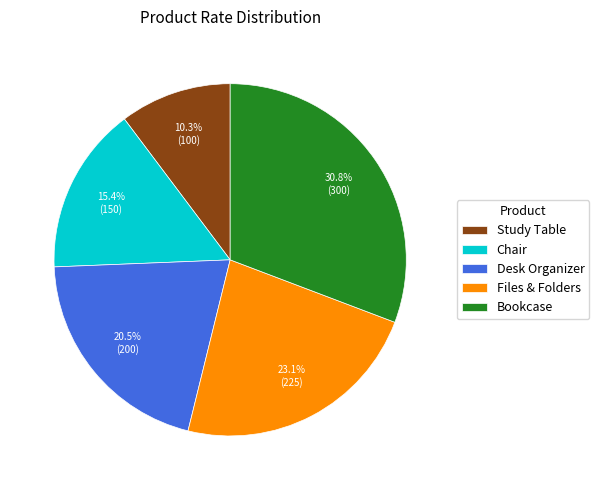

True or false: Chair accounts for 25% of the total.

False